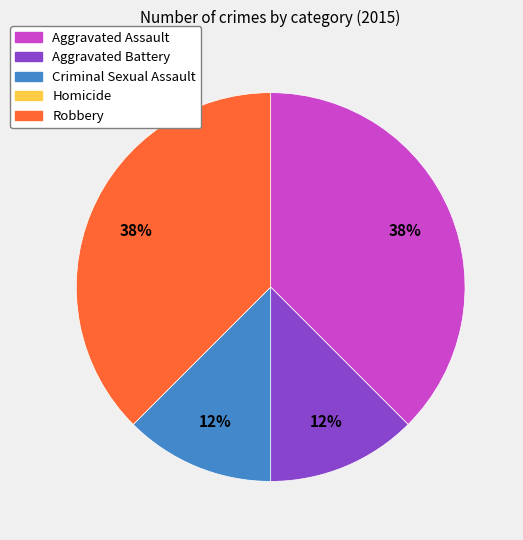

Do Aggravated Assault and Robbery together represent more than half of the pie?

Yes